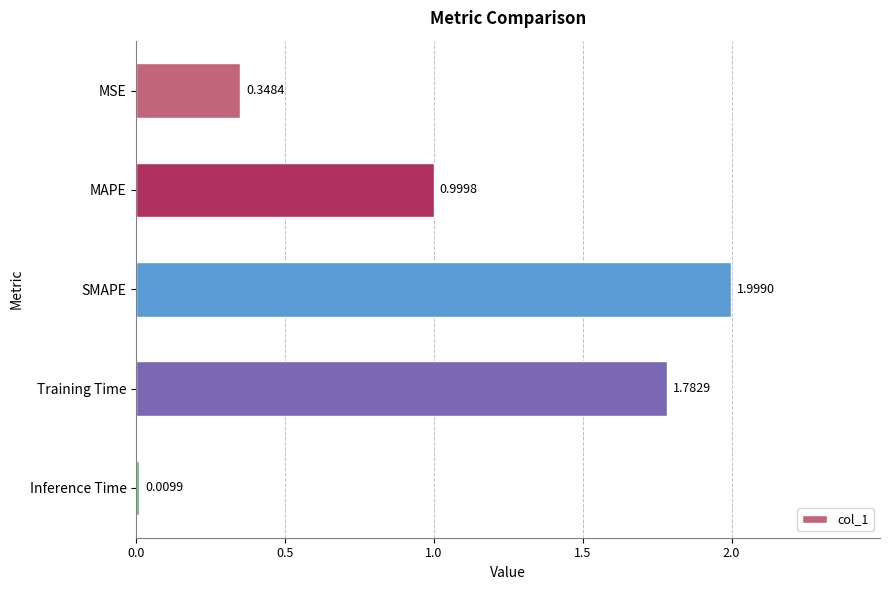

Where is the data nearest to the value 1?

MAPE